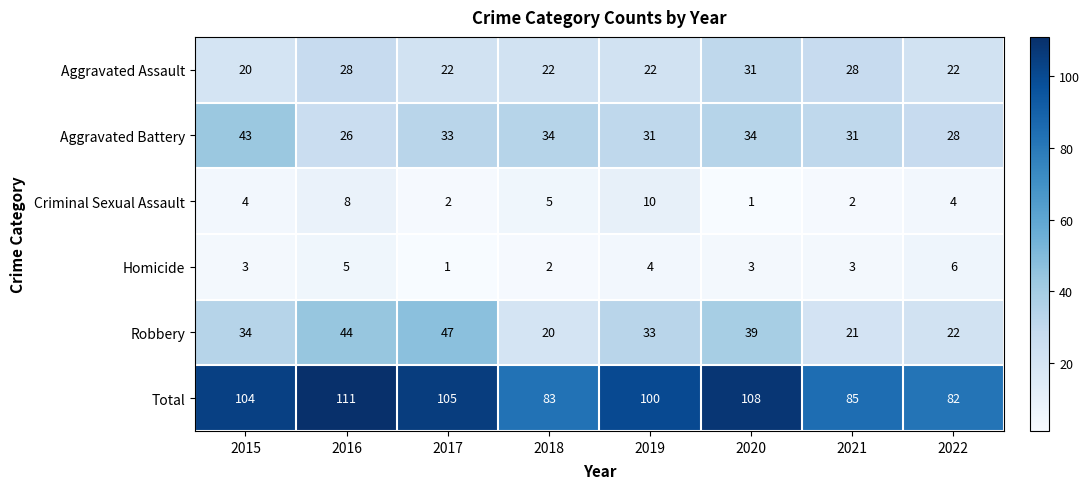

At how many categories does at least one series exceed 52?

8